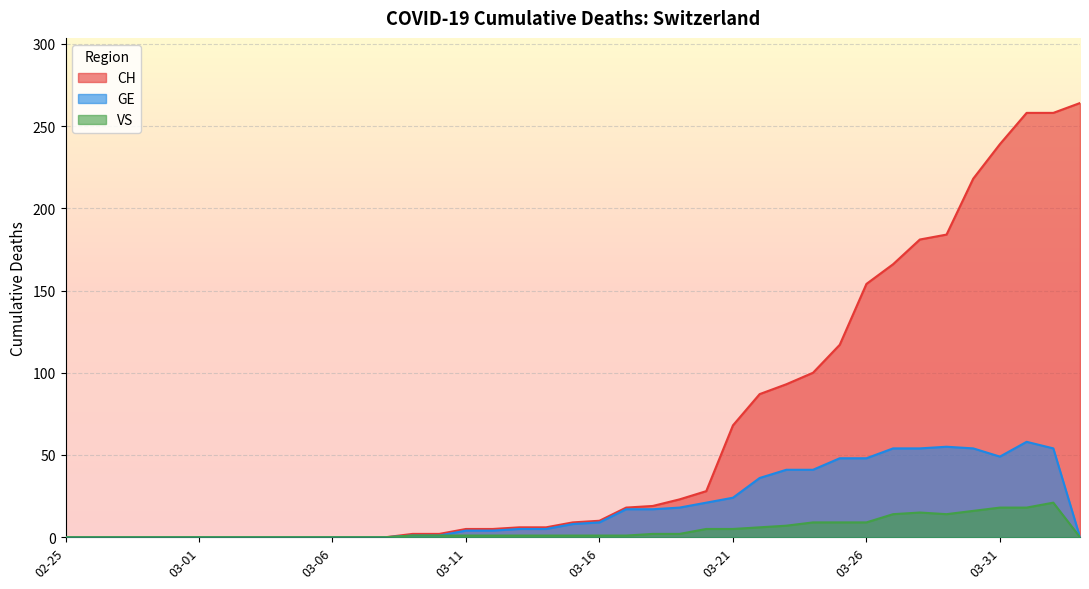

Which label corresponds to the largest value in the chart?

2020-04-03